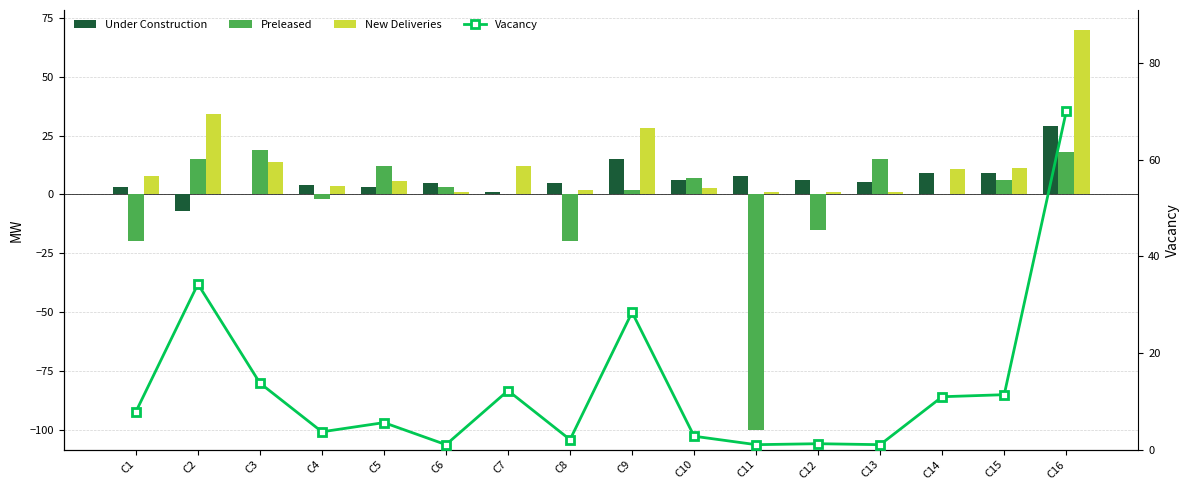

Which series changed the most between C2 and C8?

Preleased